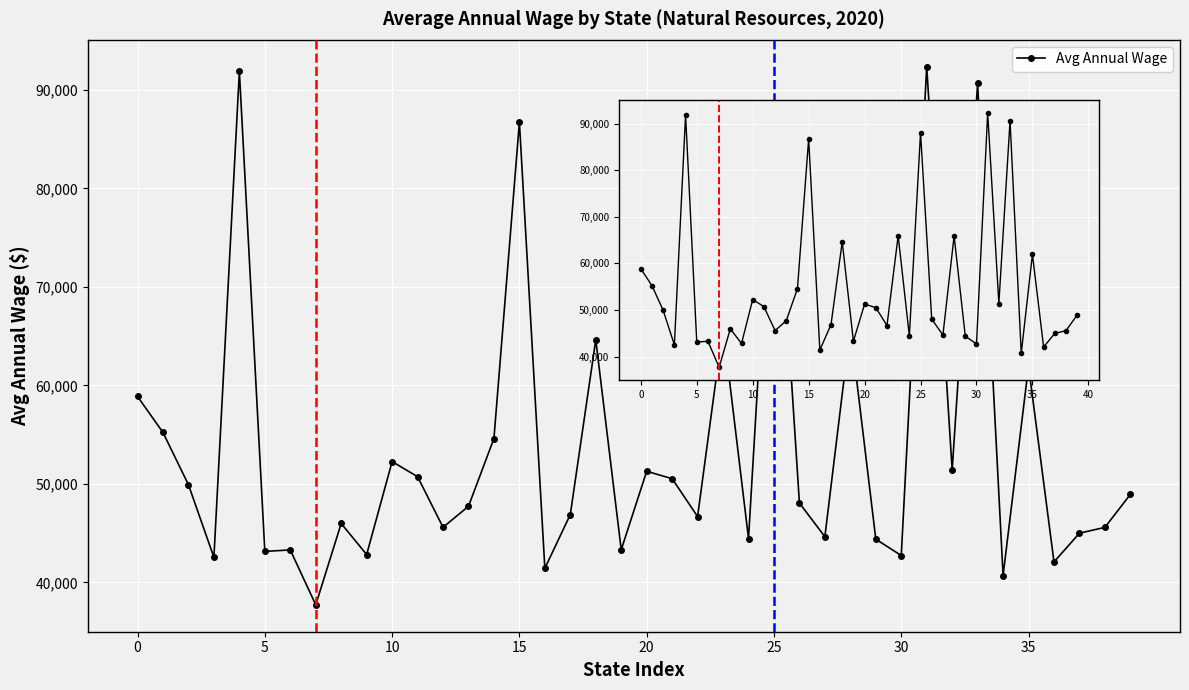

What is the change in value from 8 to 27?

-1344